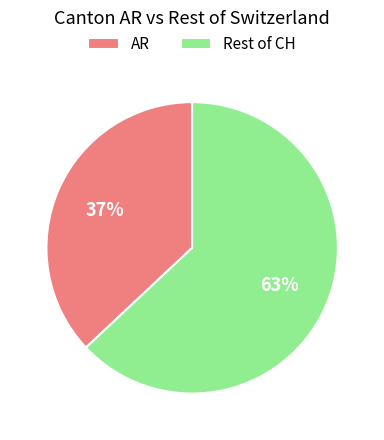

The AR slice represents 37% of the pie. True or false?

True